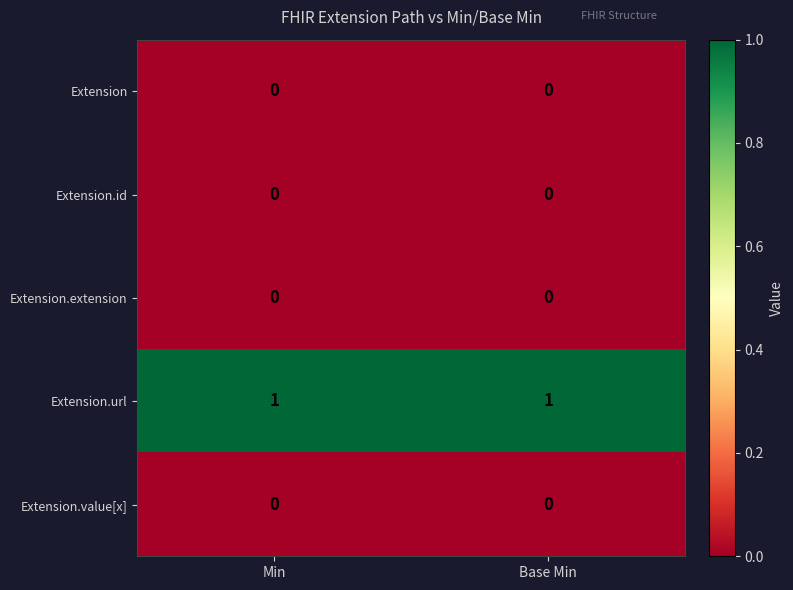

Which series has the largest total across all categories?

Extension.url